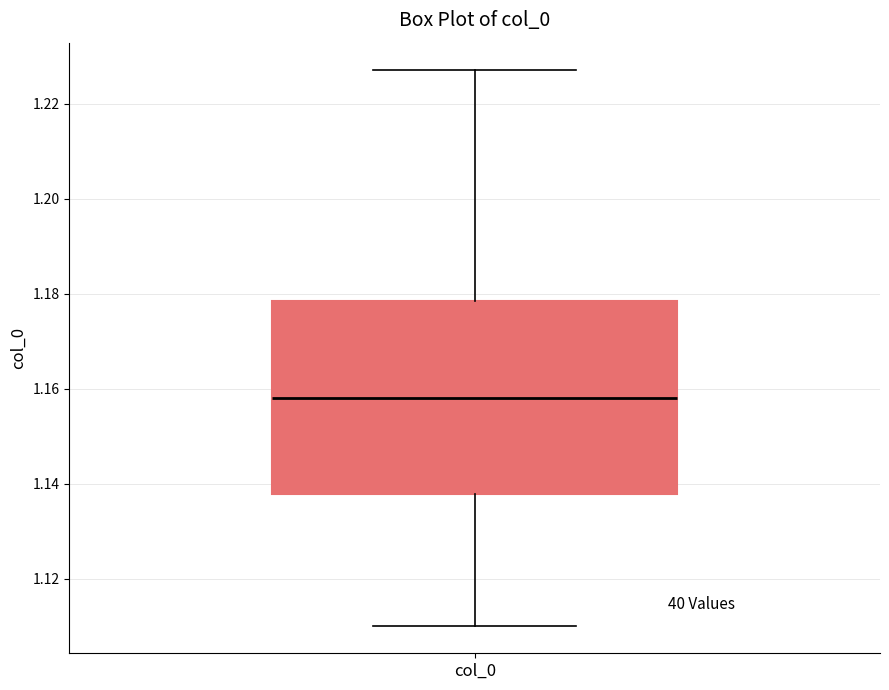

Read this box plot against the y-axis: the position of the median line, the range covered by the box, and the ends of both whiskers. The values are not printed on the chart, so give them approximately, as read against the axis.

median 1.158, box 1.138 to 1.178, whiskers 1.110 to 1.228